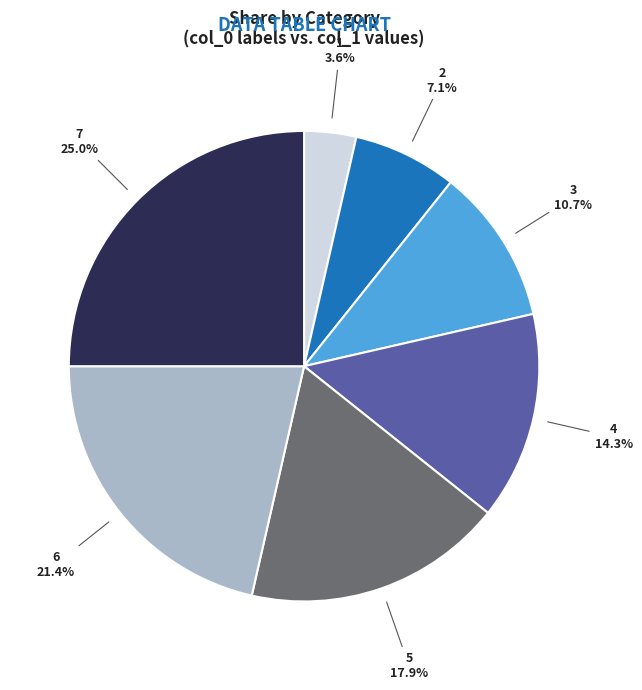

To the nearest percent, what is the combined percentage of 6 and 7?

46%